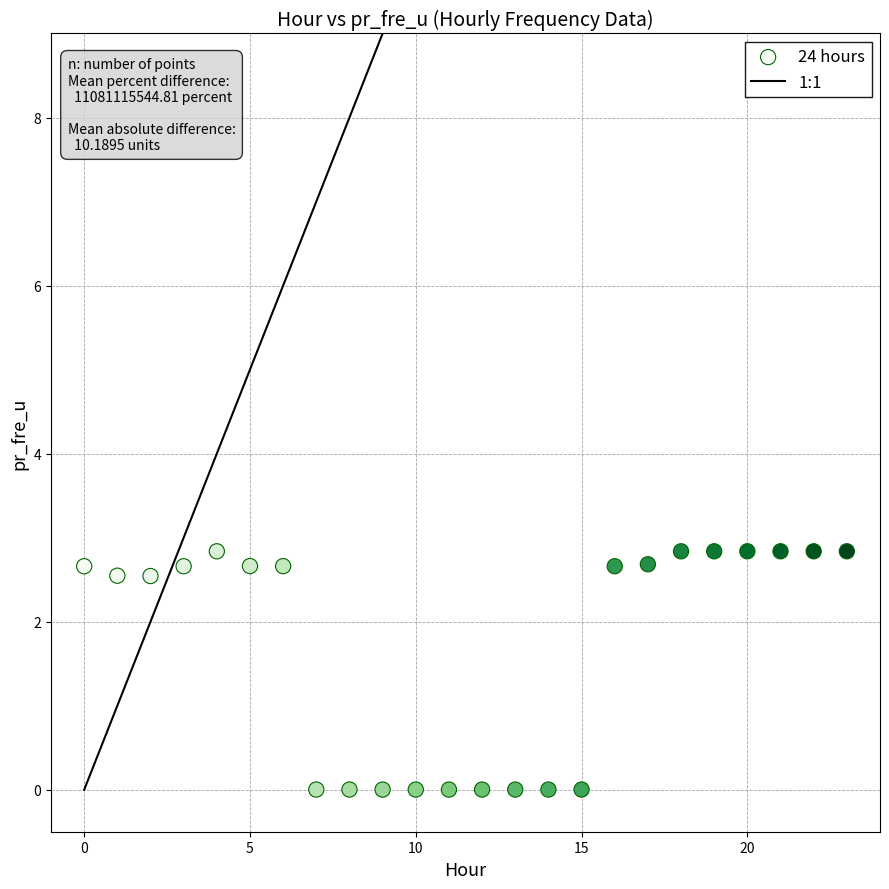

What is the range of Y values (max minus min)?

2.8